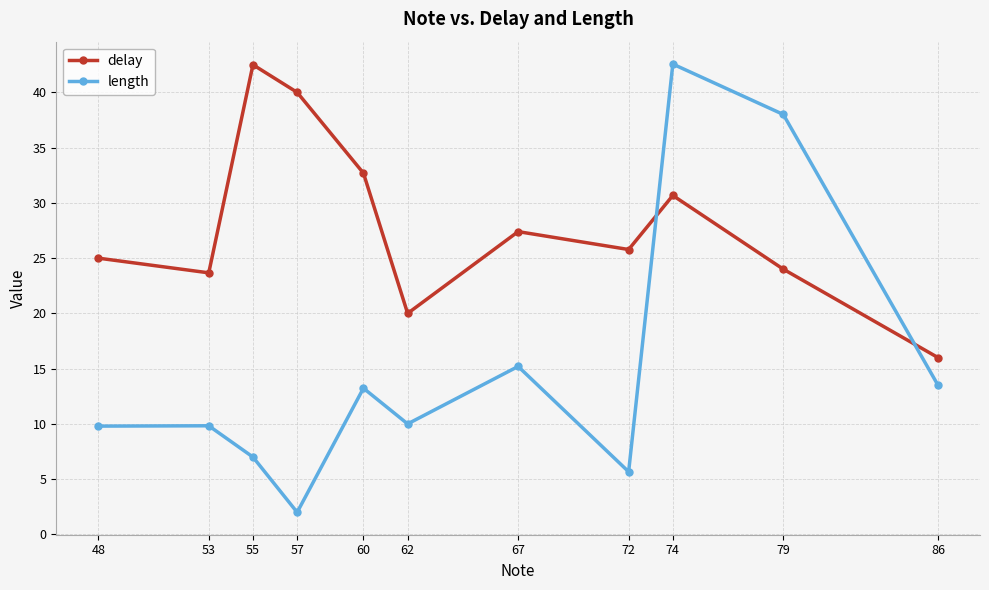

What is the minimum value shown in the chart?

2.0